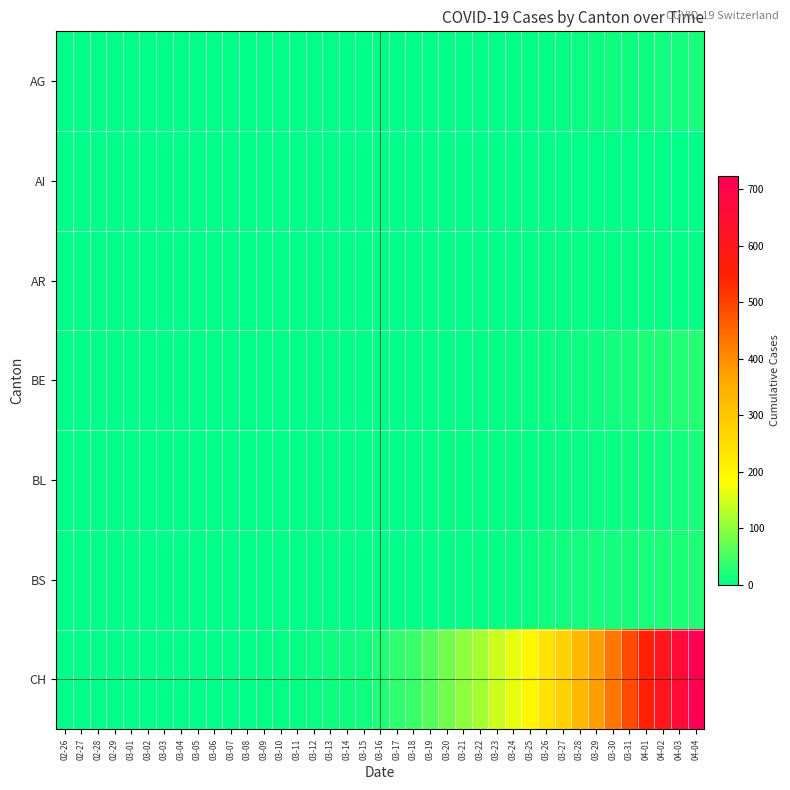

At which category is the sum across all series the highest?

04-04